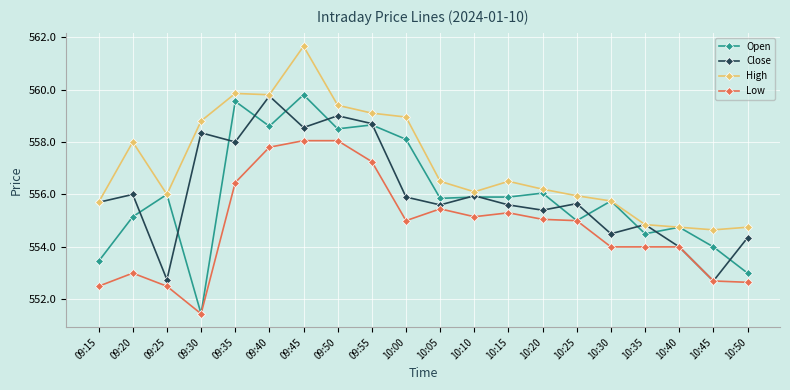

At which label does Low reach its minimum?

09:30